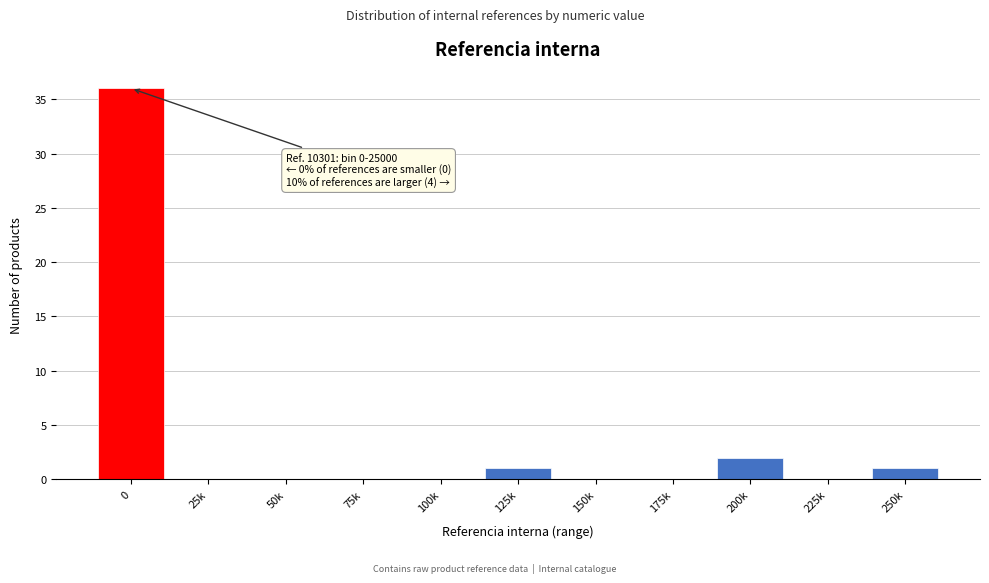

Reading right to left, transcribe all the data shown in this chart.

250k=1	225k=0	200k=2	175k=0	150k=0	125k=1	100k=0	75k=0	50k=0	25k=0	0=36